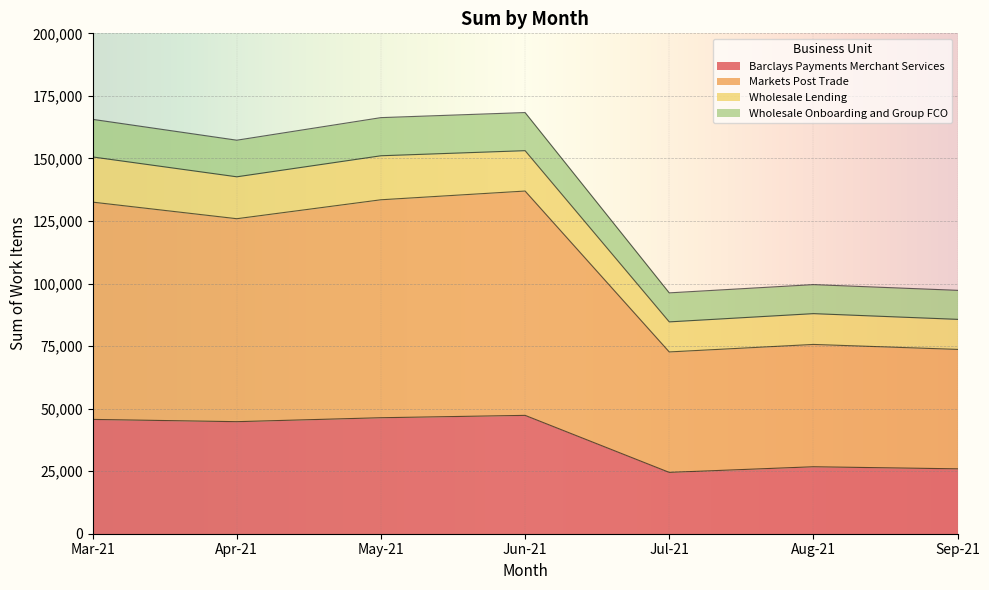

What are all the series names shown in the legend?

Barclays Payments Merchant Services, Markets Post Trade, Wholesale Lending, Wholesale Onboarding and Group FCO